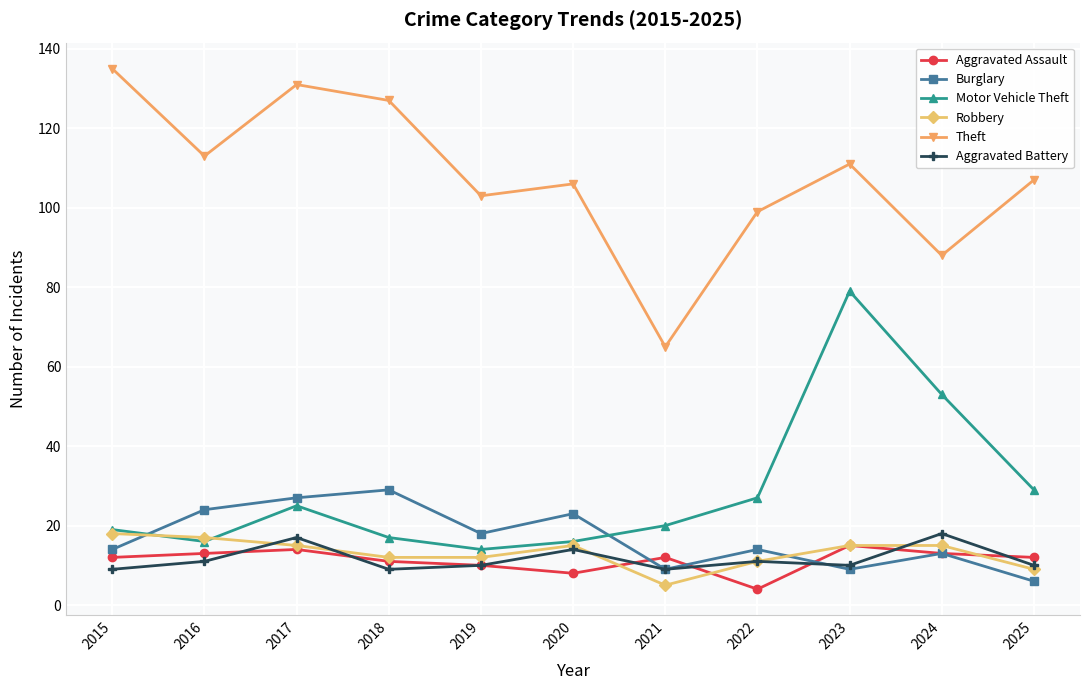

What is the spread (max minus min) of values at 2021?

60